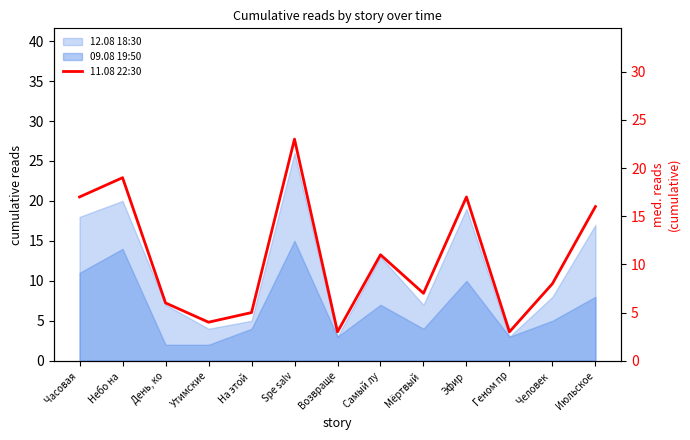

Is it true that the value at Мёртвый  is 7?

True